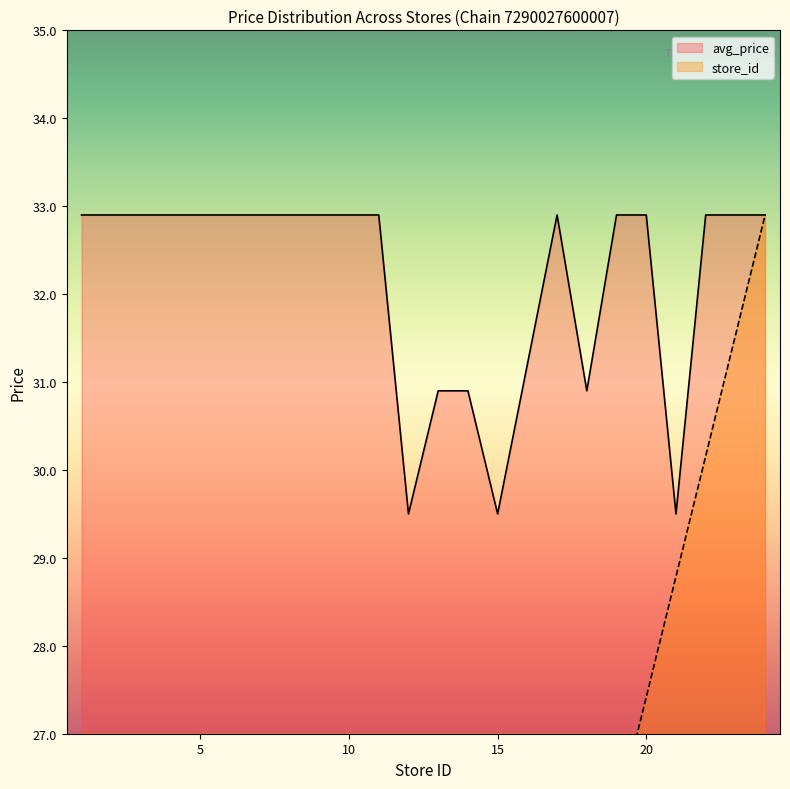

What is the sum of the avg_price values at 3 and 1?

65.8